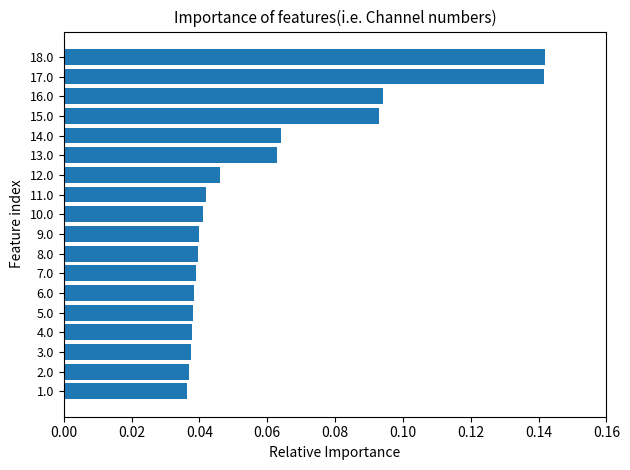

Count the values in the range 0 to 1.

18